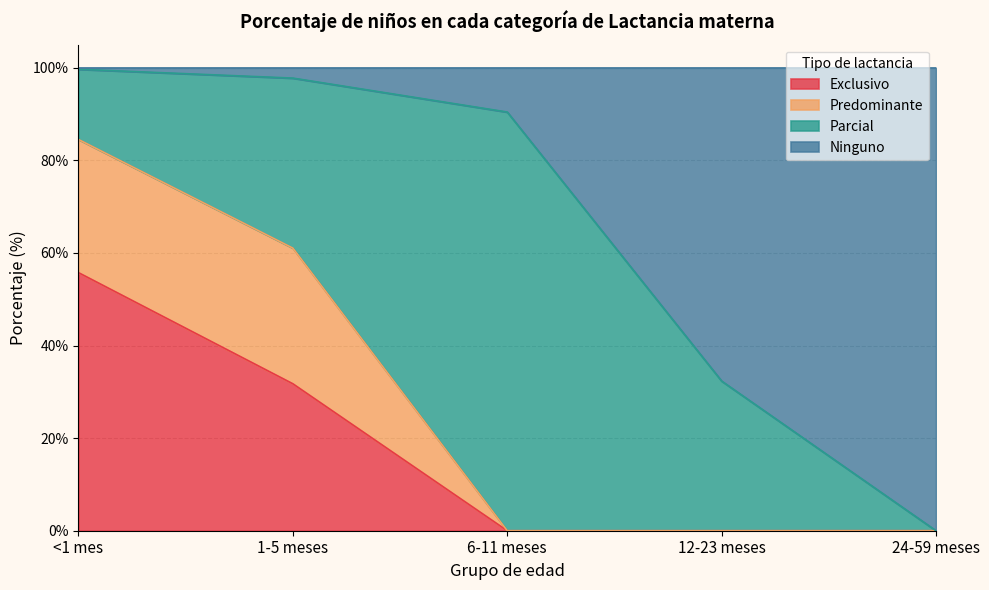

Does the chart display data point markers on the line(s)?

No